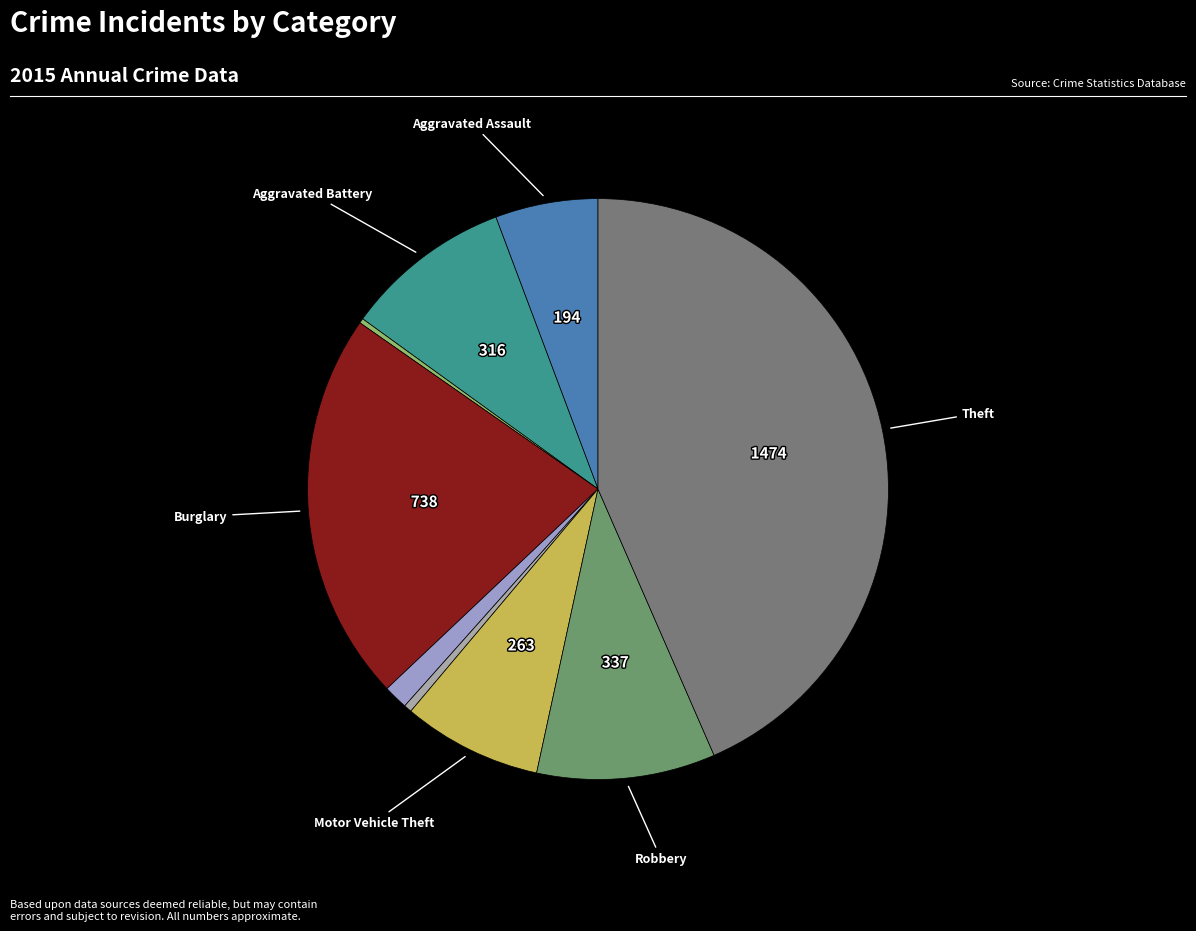

Is there a majority slice in this chart?

No